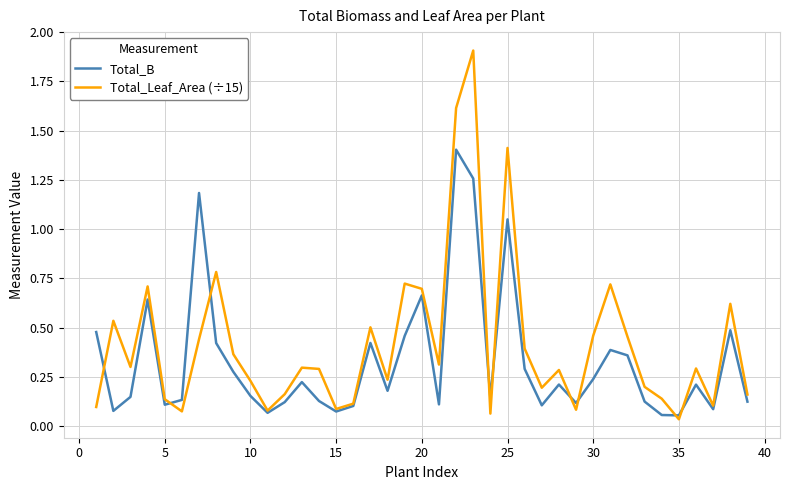

Which series has the largest range (max minus min)?

Total_Leaf_Area (÷15)